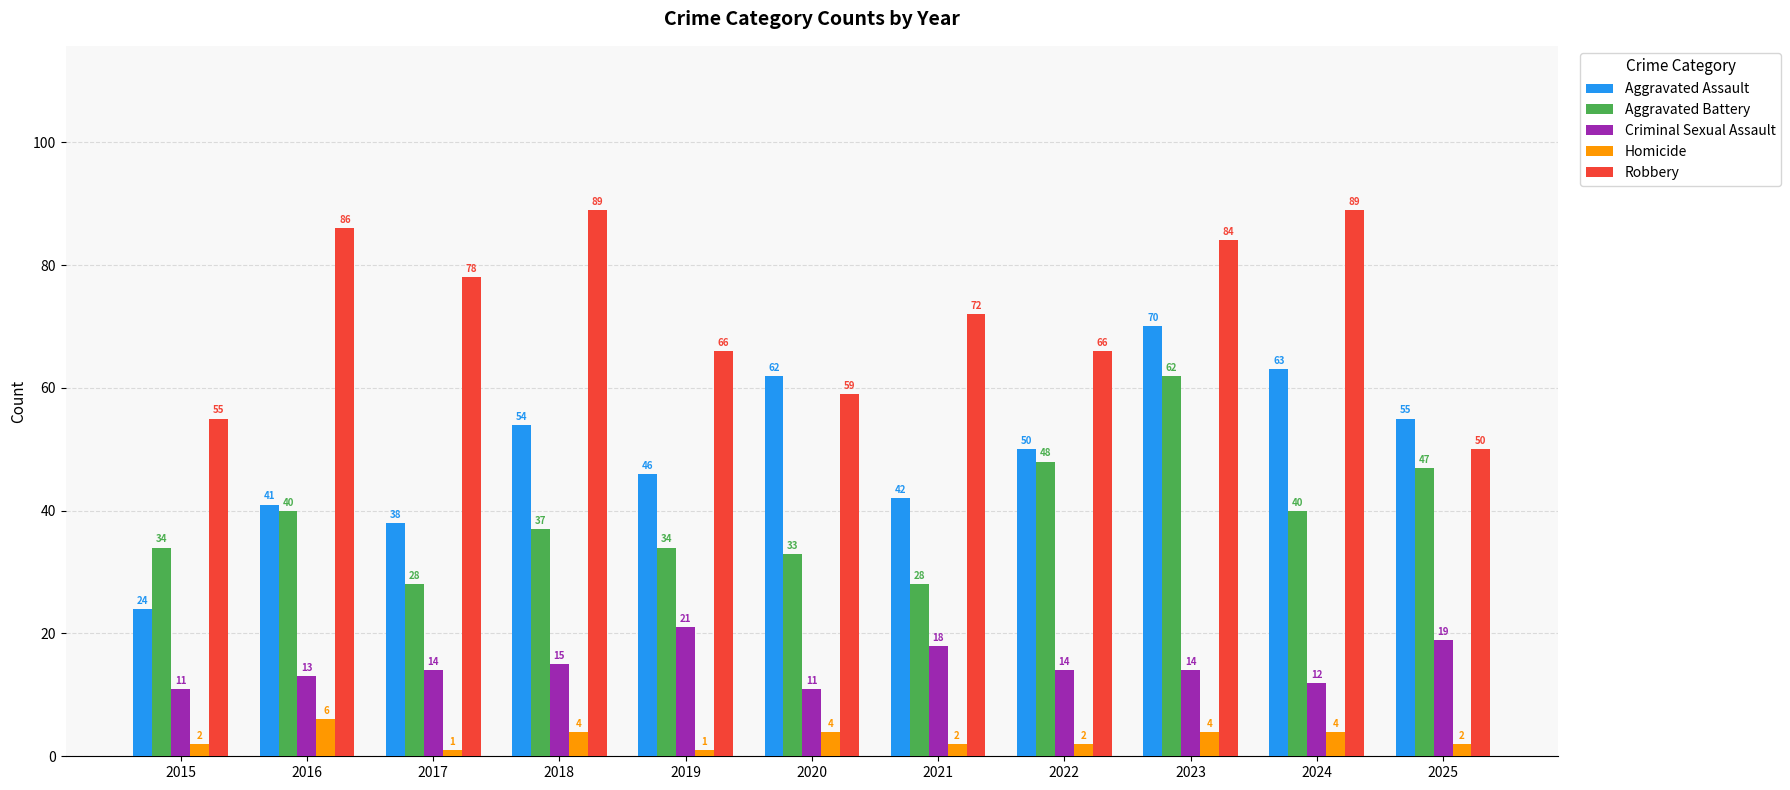

What is the value of the Aggravated Battery bar at the 6th from the left?

33